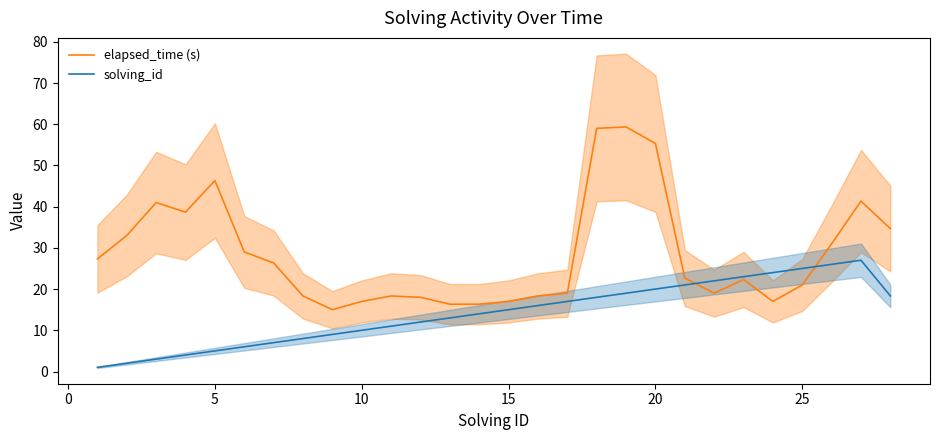

What is the highest value of the elapsed_time (s) series?

59.3